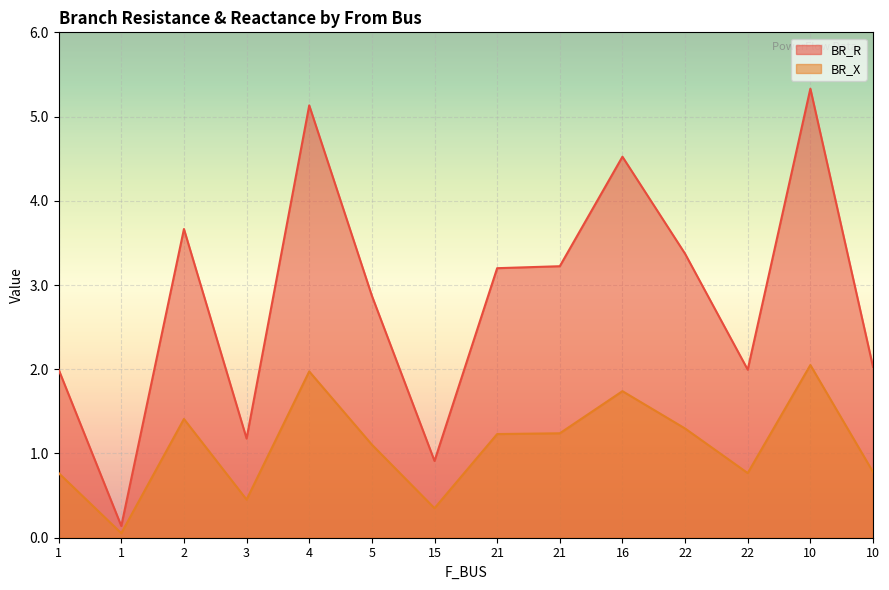

Between 10 and 2, which is larger?

2